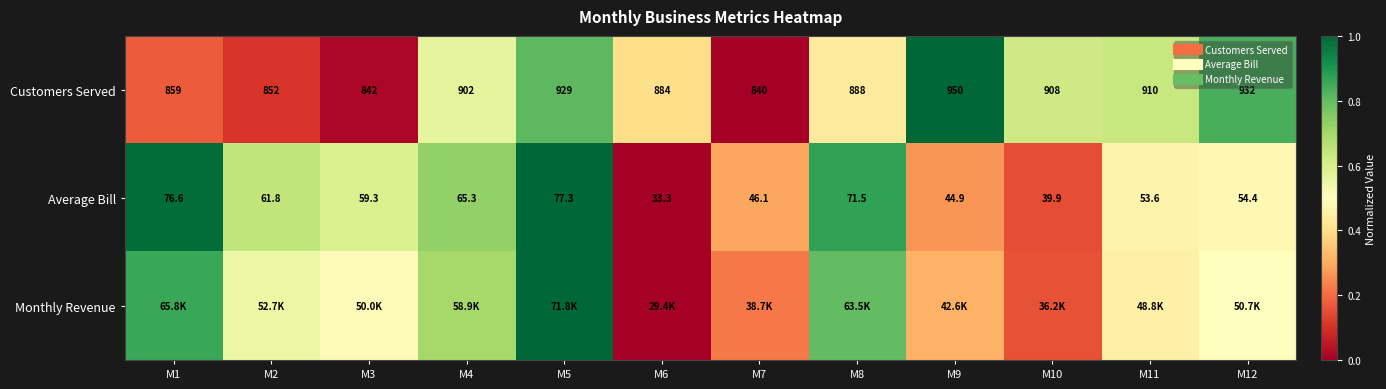

List the series in order of their overall mean, lowest first.

Customers Served, Monthly Revenue, Average Bill